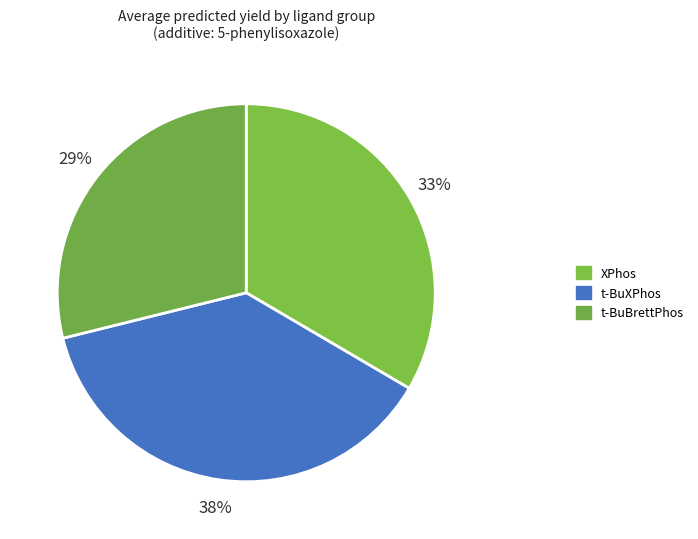

Rank the categories by value from highest to lowest.

t-BuXPhos, XPhos, t-BuBrettPhos